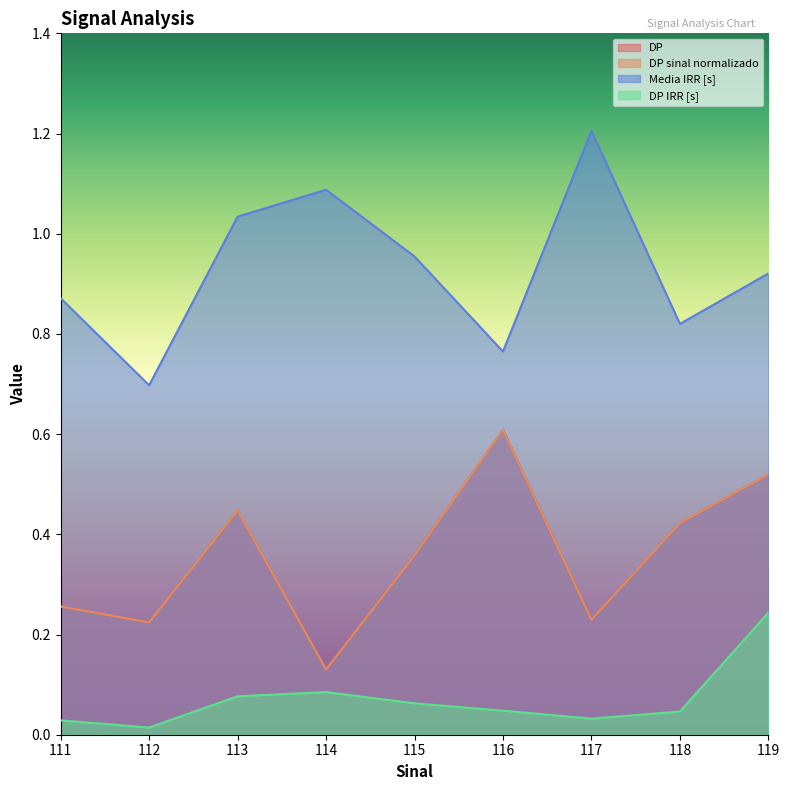

At how many categories does at least one series exceed 0?

9